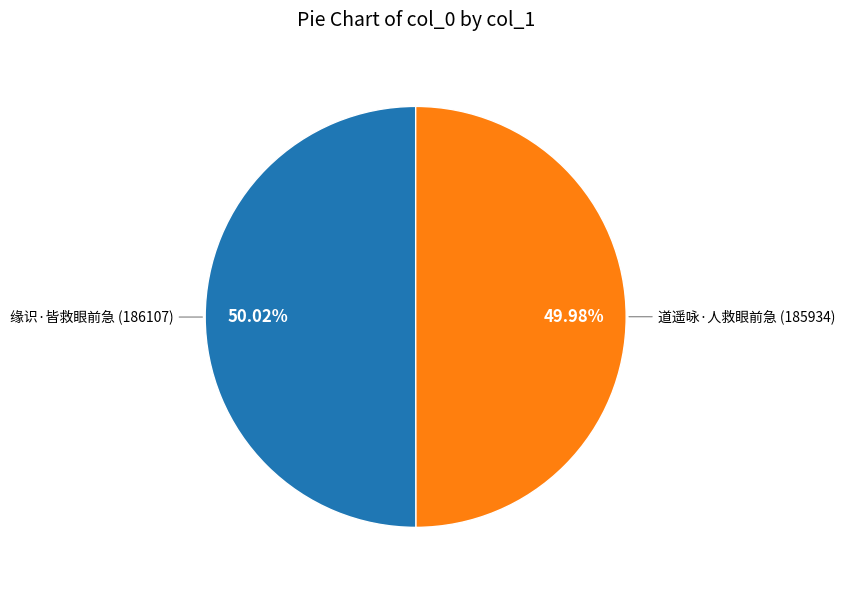

What is the total percentage of 道遥咏·人救眼前急 and 缘识·皆救眼前急?

100.0%